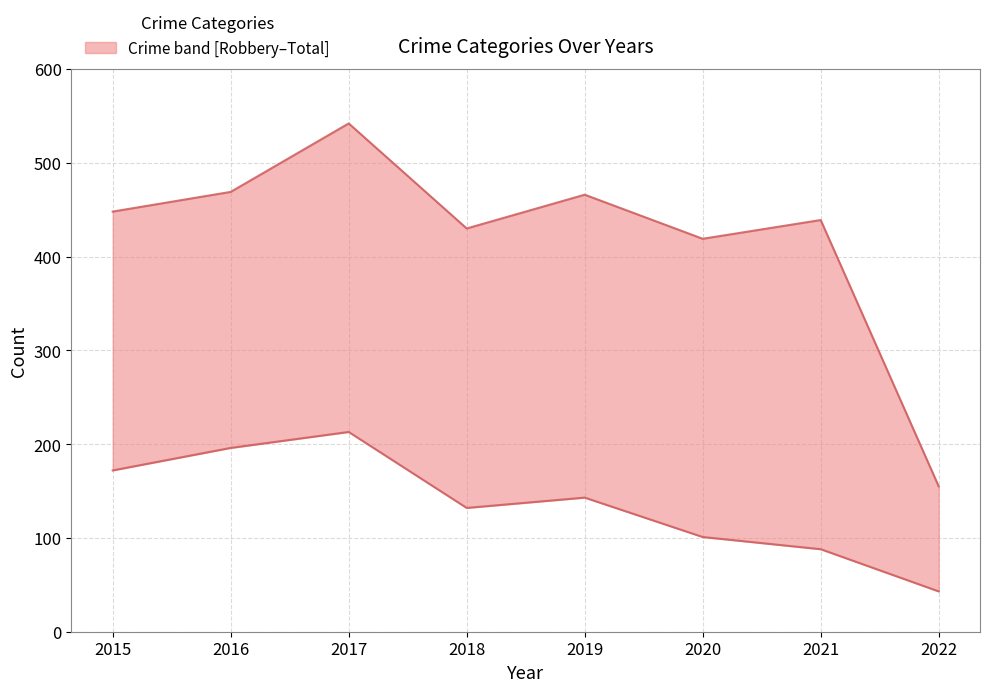

True or false: Total and Robbery cross at least once.

False